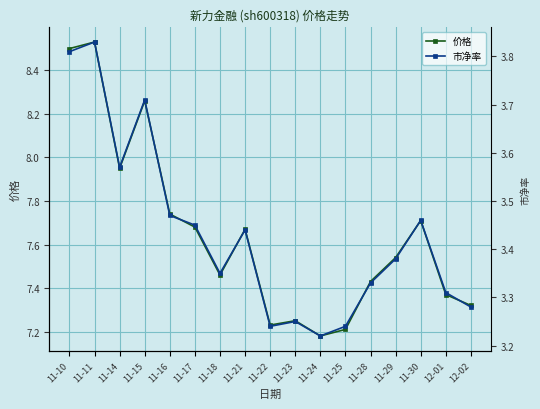

What is the total value across all series at 11-21?

11.1